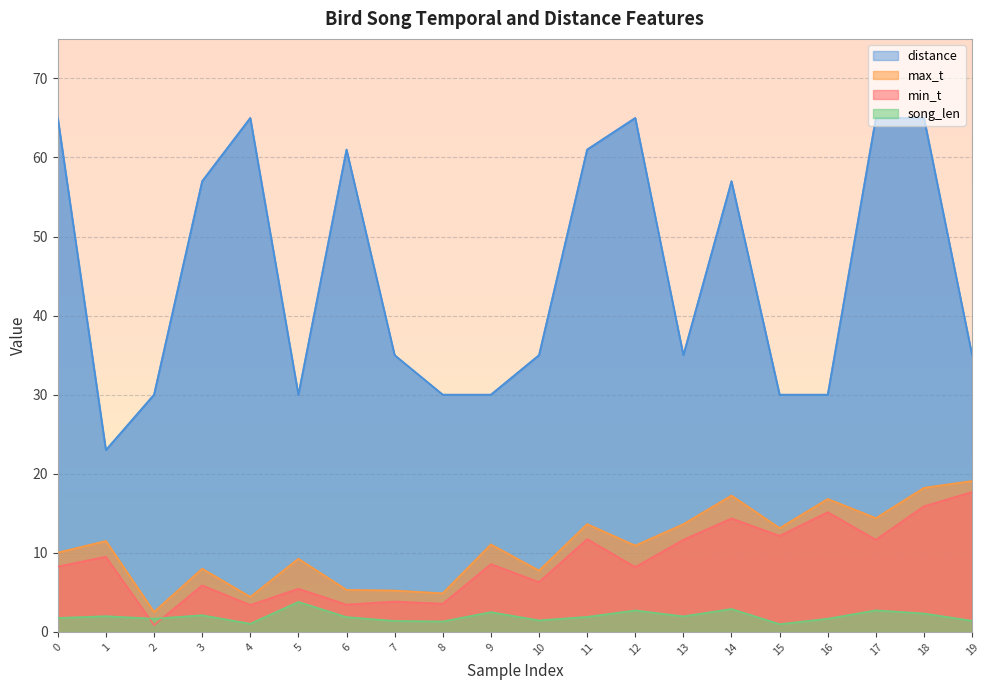

Reading left to right, what are all the values shown in this chart?

min_t: 8.3	9.5	0.9	5.9	3.4	5.5	3.5	3.8	3.6	8.6	6.3	11.7	8.2	11.7	14.3	12.2	15.1	11.7	15.9	17.7
max_t: 10.0	11.5	2.5	8.0	4.4	9.3	5.3	5.2	4.9	11.1	7.8	13.6	10.9	13.6	17.2	13.1	16.8	14.4	18.2	19.1
song_len: 1.8	2.0	1.7	2.1	1.0	3.8	1.9	1.4	1.3	2.5	1.5	1.9	2.7	2.0	2.9	1.0	1.7	2.7	2.3	1.4
distance: 65.0	23.0	30.0	57.0	65.0	30.0	61.0	35.0	30.0	30.0	35.0	61.0	65.0	35.0	57.0	30.0	30.0	65.0	65.0	35.0